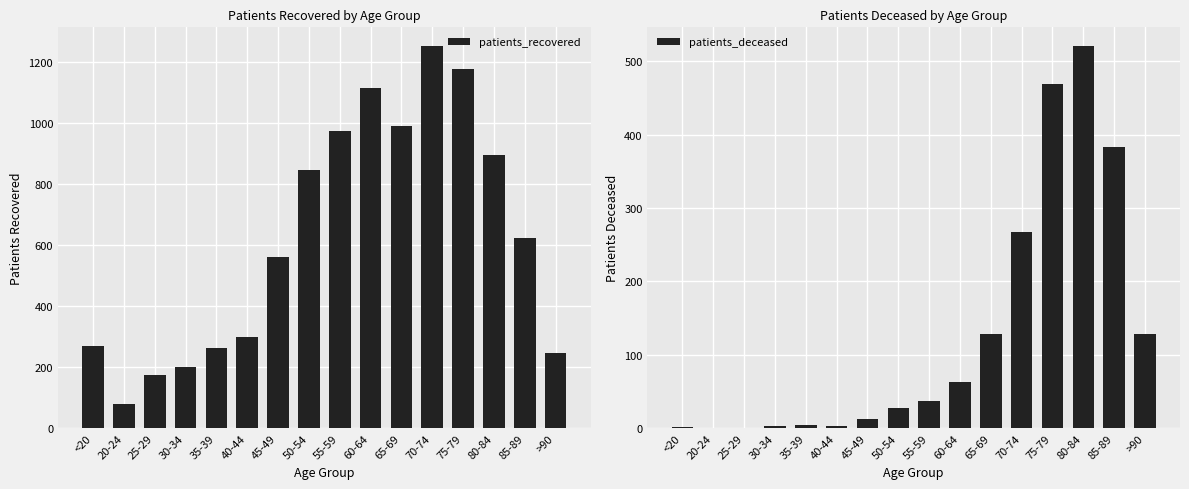

How many data points in patients_deceased are less than 37?

8